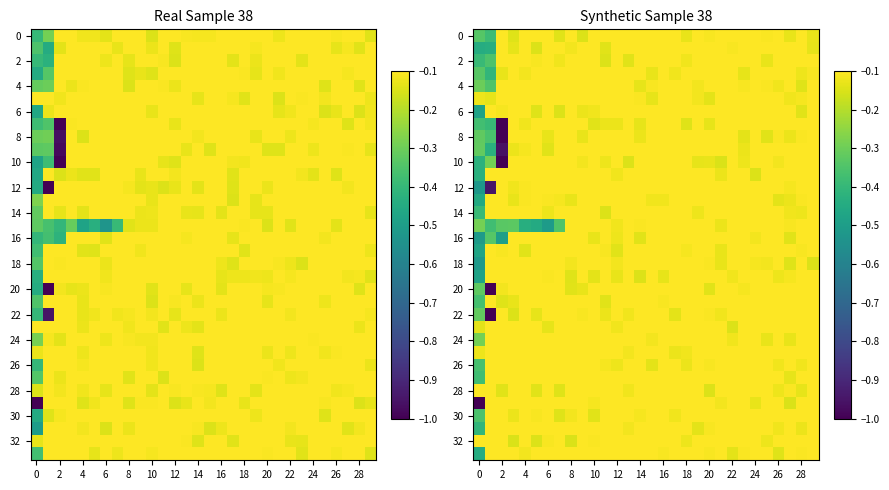

What is the difference between the highest and lowest values at 10?

0.1